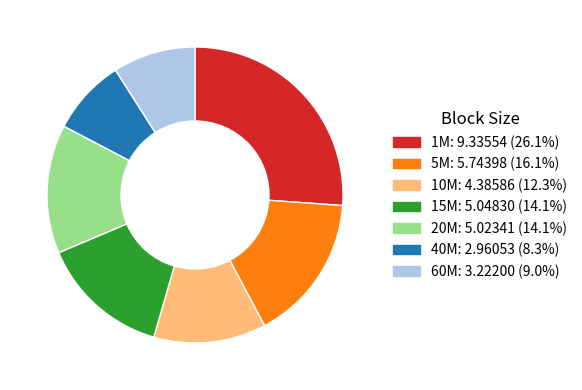

Is there a majority slice in this chart?

No